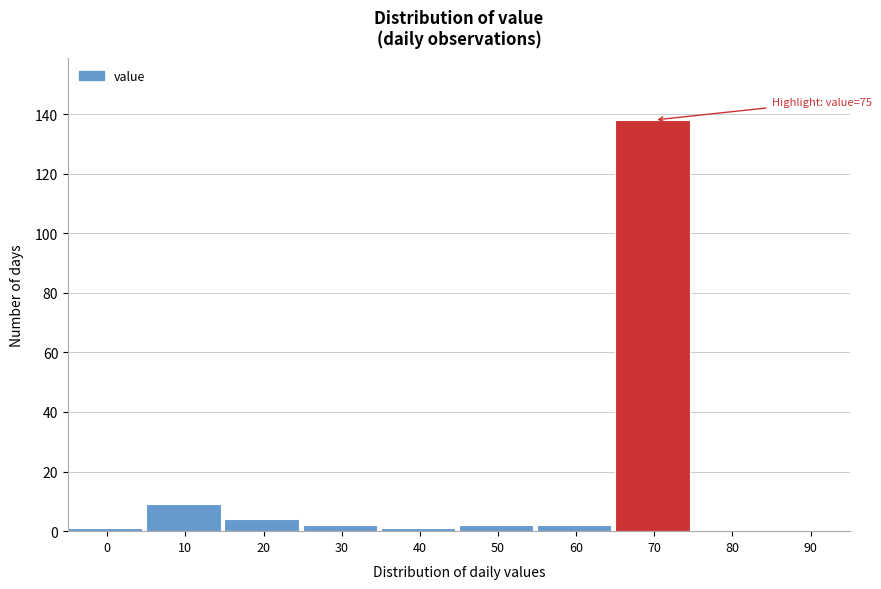

Reading right to left, transcribe all the data shown in this chart.

90=0	80=0	70=138	60=2	50=2	40=1	30=2	20=4	10=9	0=1